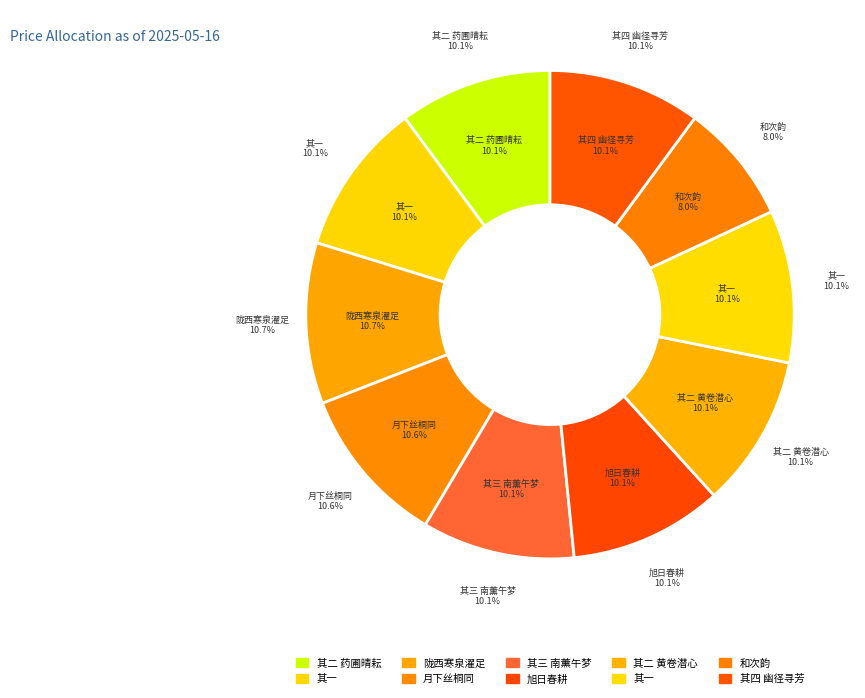

To the nearest percent, what portion does 旭日春耕为阎大参赋 represent?

10%